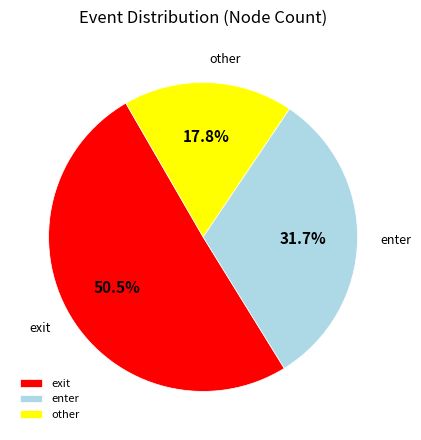

Which has a higher value, other or exit?

exit